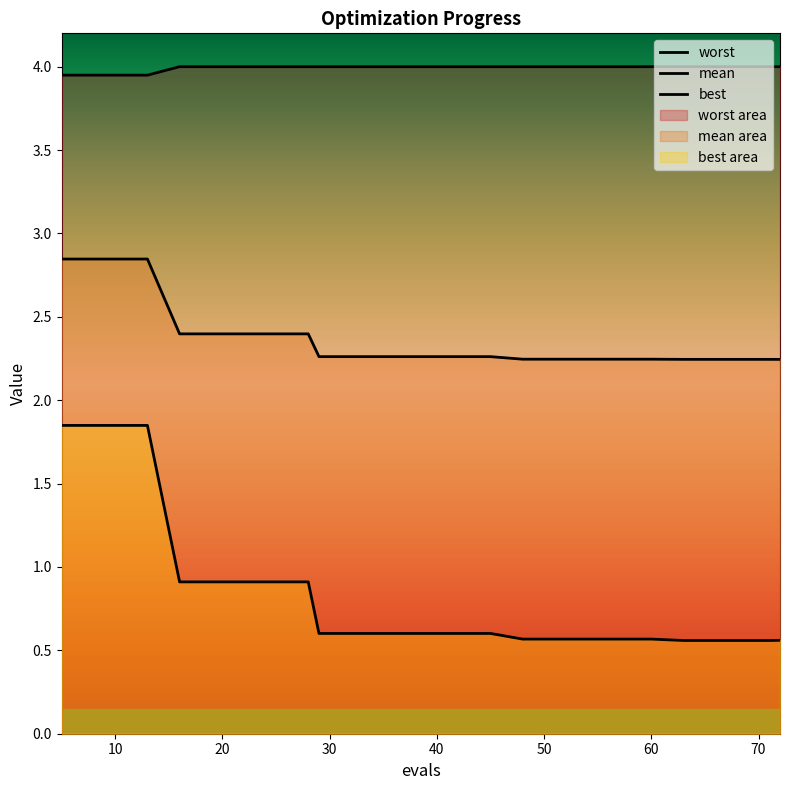

Which series has the largest range (max minus min)?

best